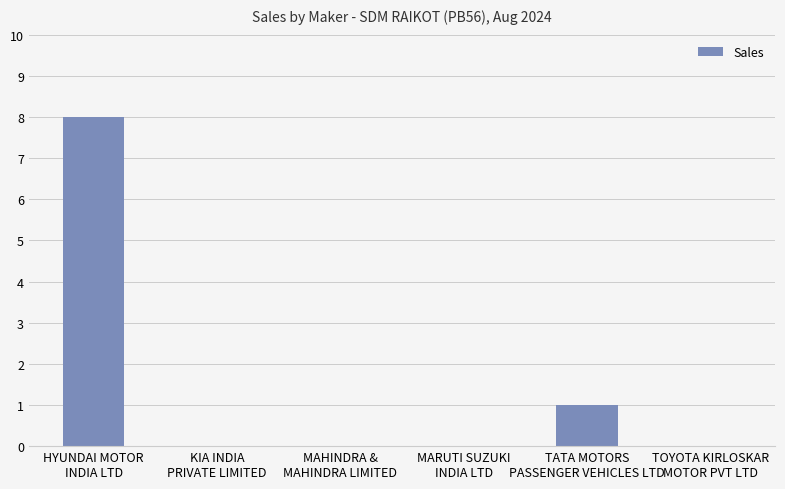

At which category does the chart reach its peak across all series?

HYUNDAI MOTOR
INDIA LTD